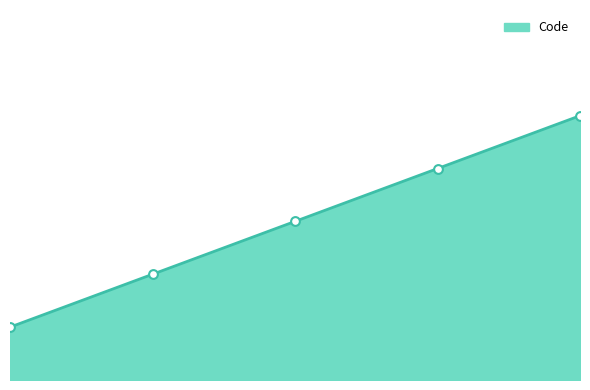

Between 0.0 and 1.0, which is larger?

1.0